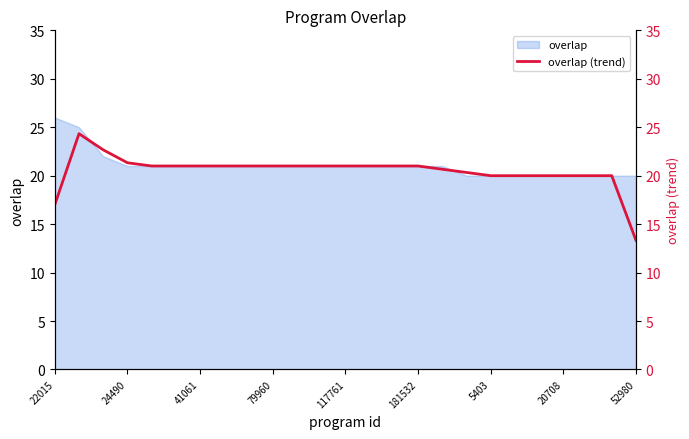

What is the label of the 14th point from the left?

13